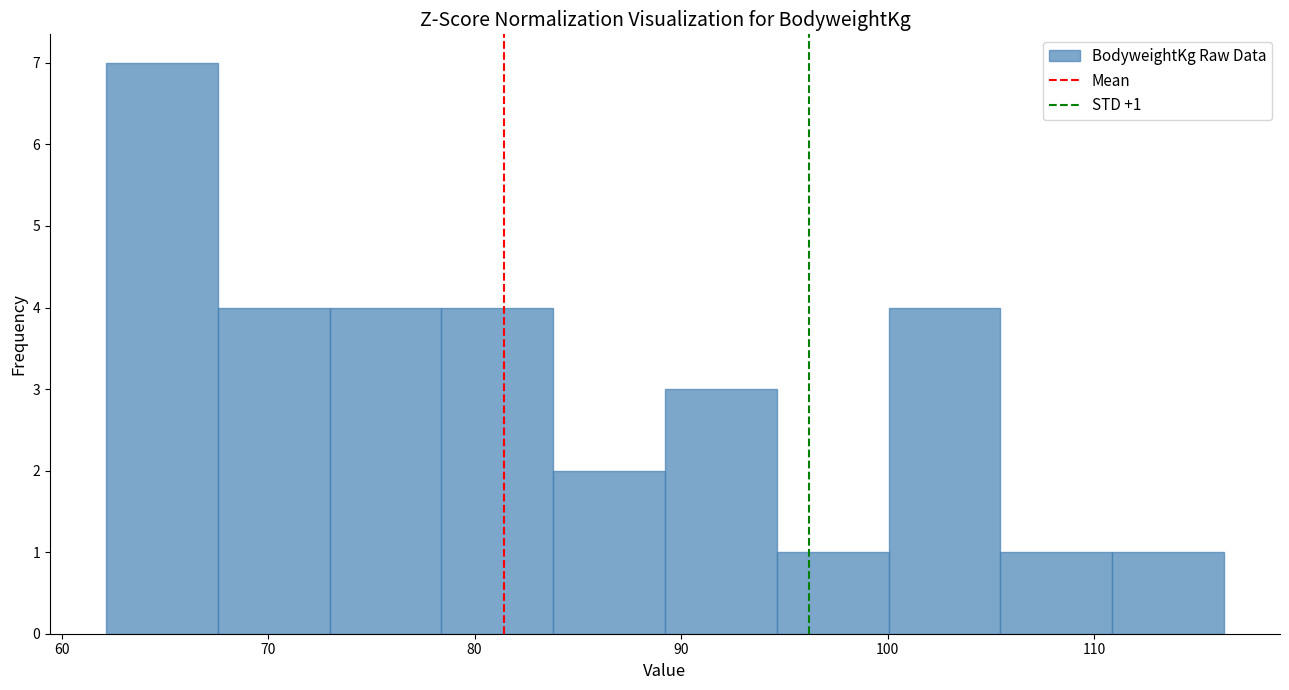

Over which range of the x-axis is the bar tallest?

62 to 68